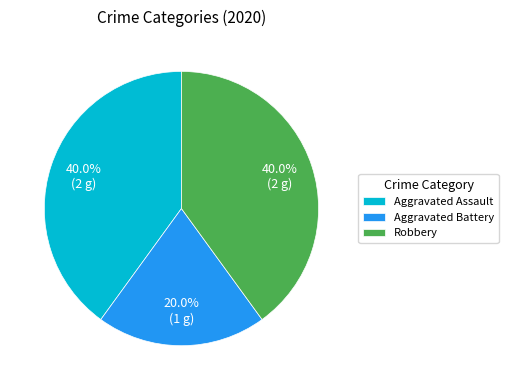

To the nearest percent, what is the combined percentage of Aggravated Battery and Robbery?

60%